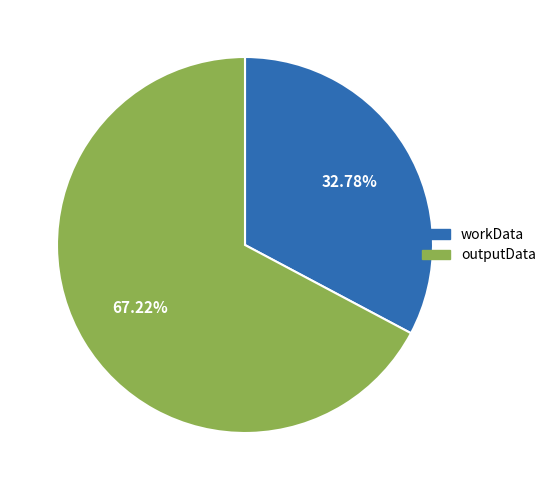

How many slices are in this pie chart?

2